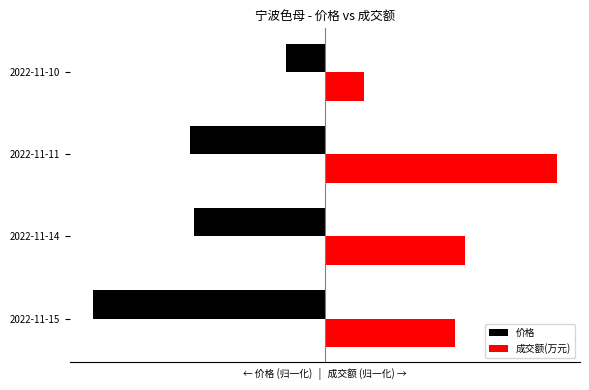

What are all the series names shown in the legend?

价格, 成交额(万元)